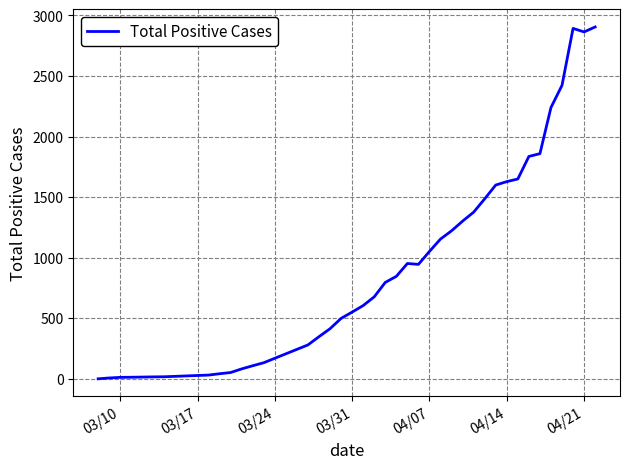

What is the maximum value shown in the chart?

2905